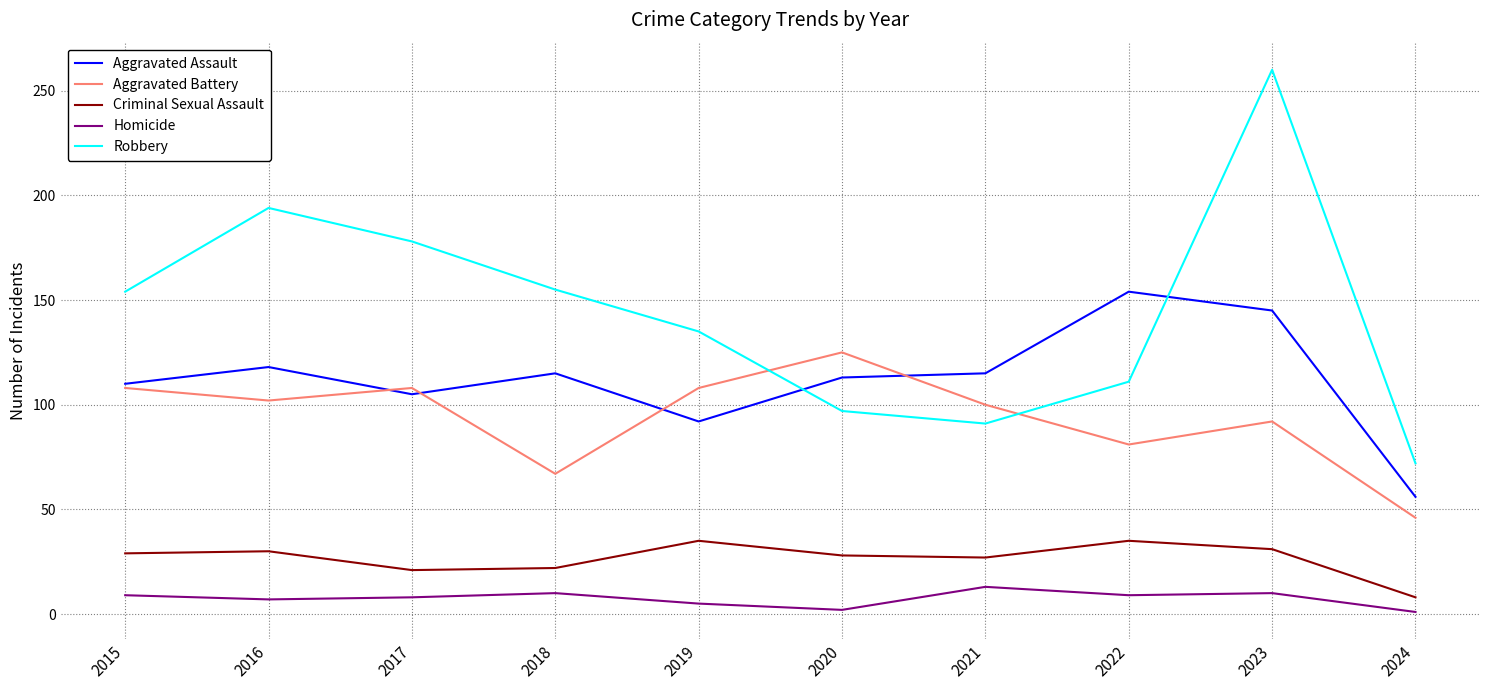

At how many categories does at least one series exceed 80?

9